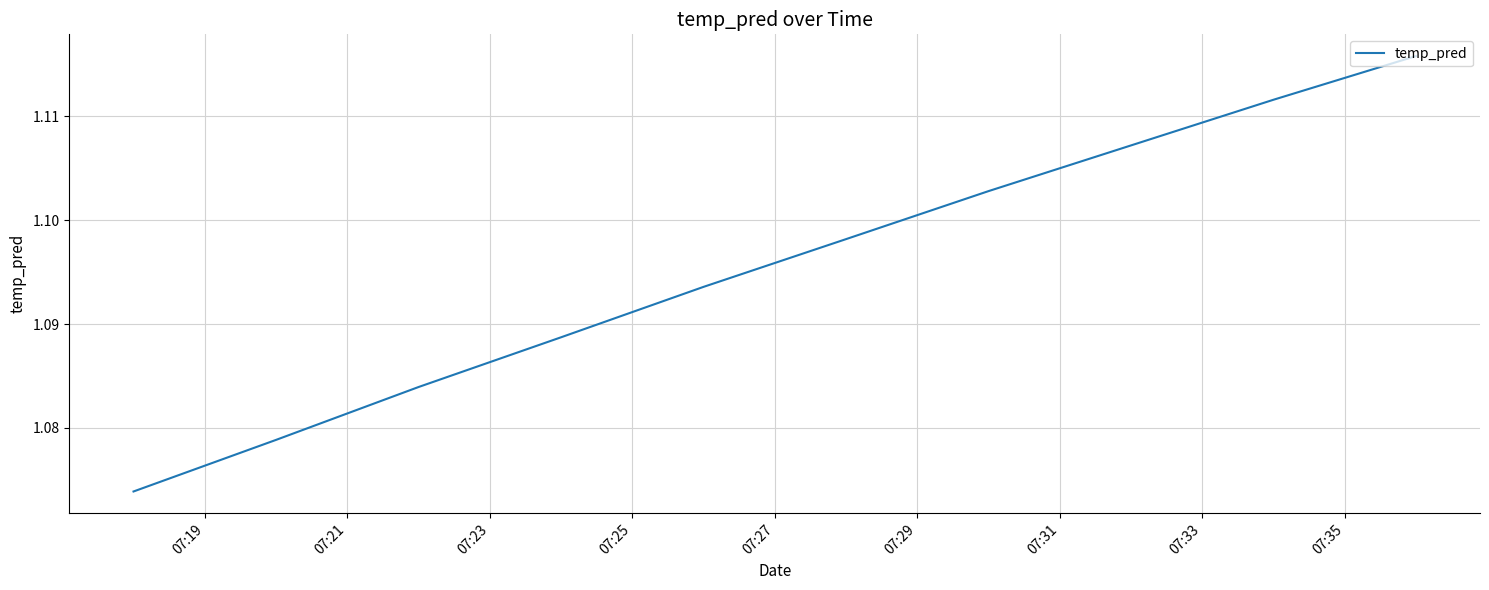

What is the sum of all values?

11.0